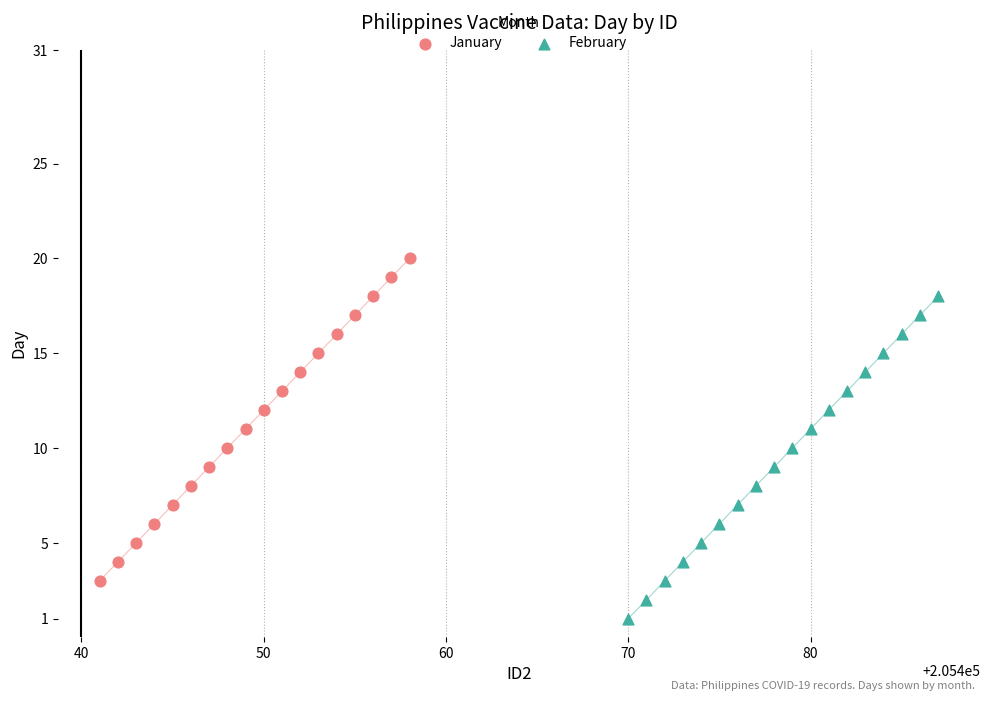

Which series reaches the minimum Y coordinate?

February